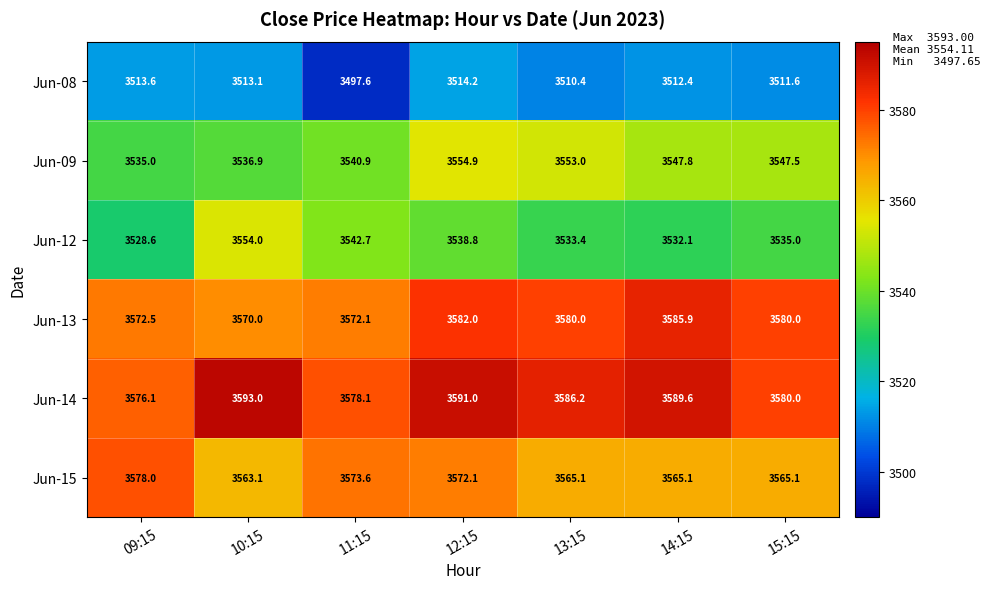

What is the difference between the Jun-14 values at 12:15 and 09:15?

14.9